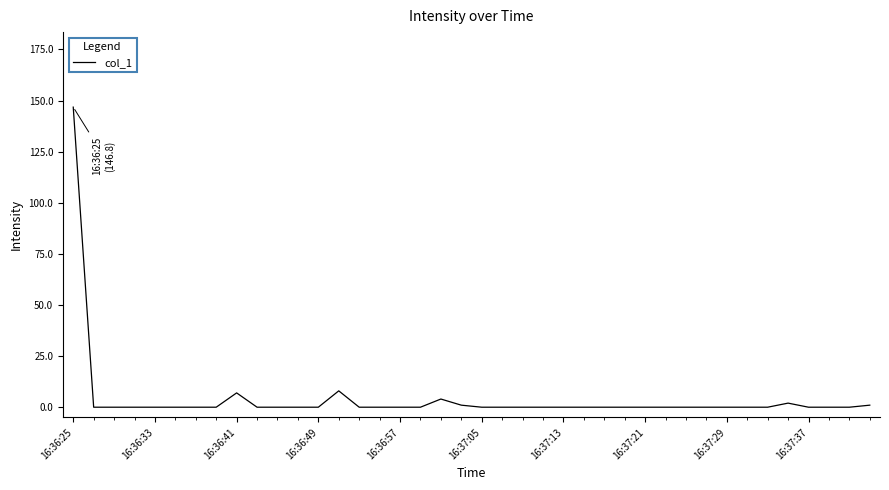

What is the maximum value shown in the chart?

146.8